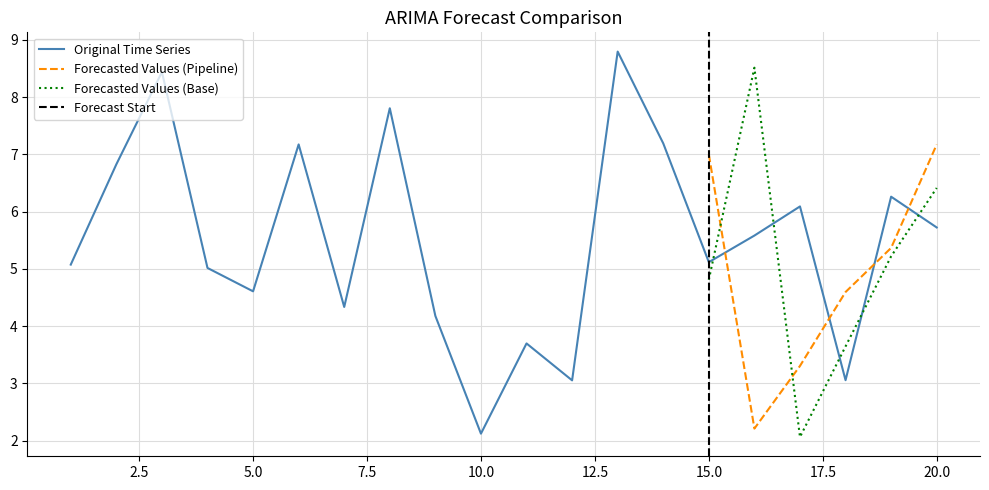

Which series ends up on top after the final intersection of Forecasted Values (Base) and Forecasted Values (Pipeline)?

Forecasted Values (Pipeline)